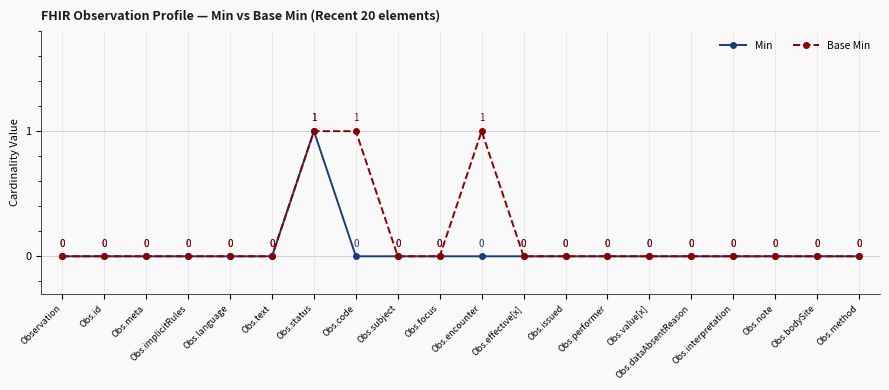

True or false: Min has more than 0 points higher than both neighbors.

True